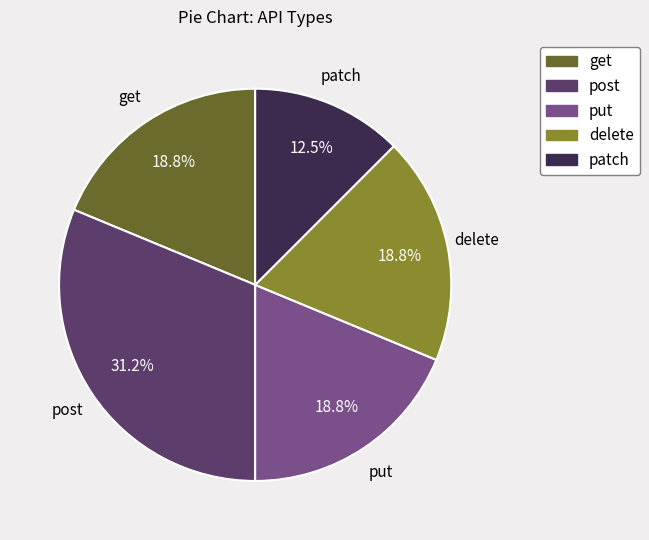

Is put the majority of the pie?

No